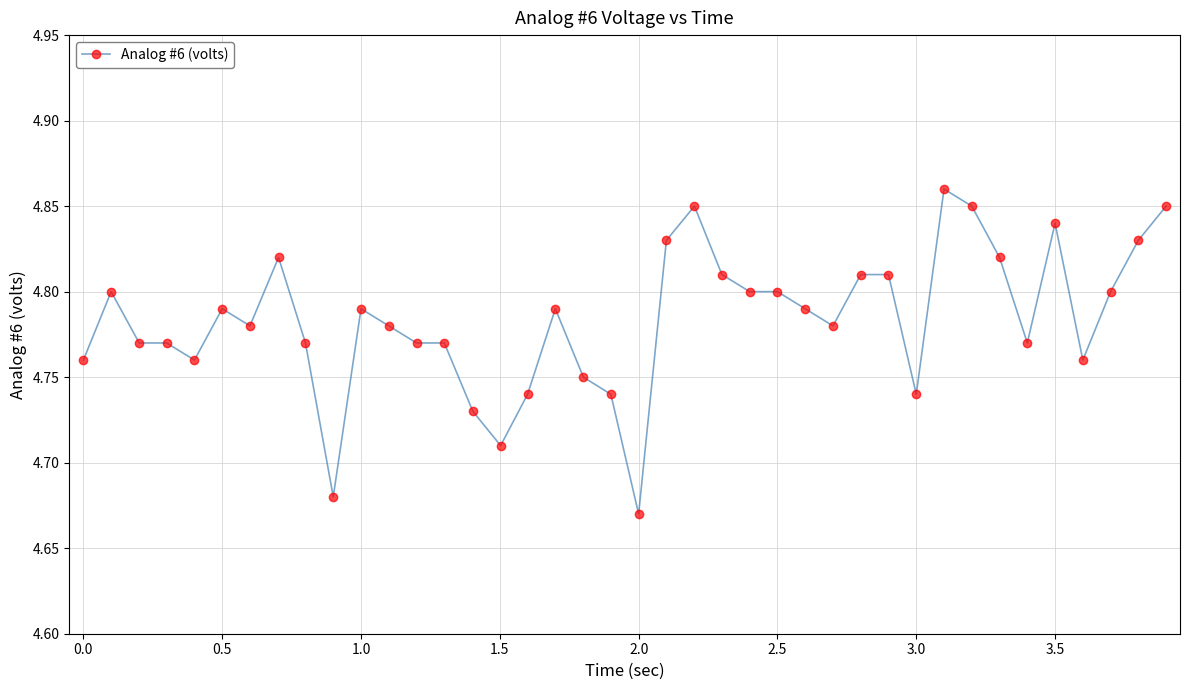

What is the sum of all values?

191.3